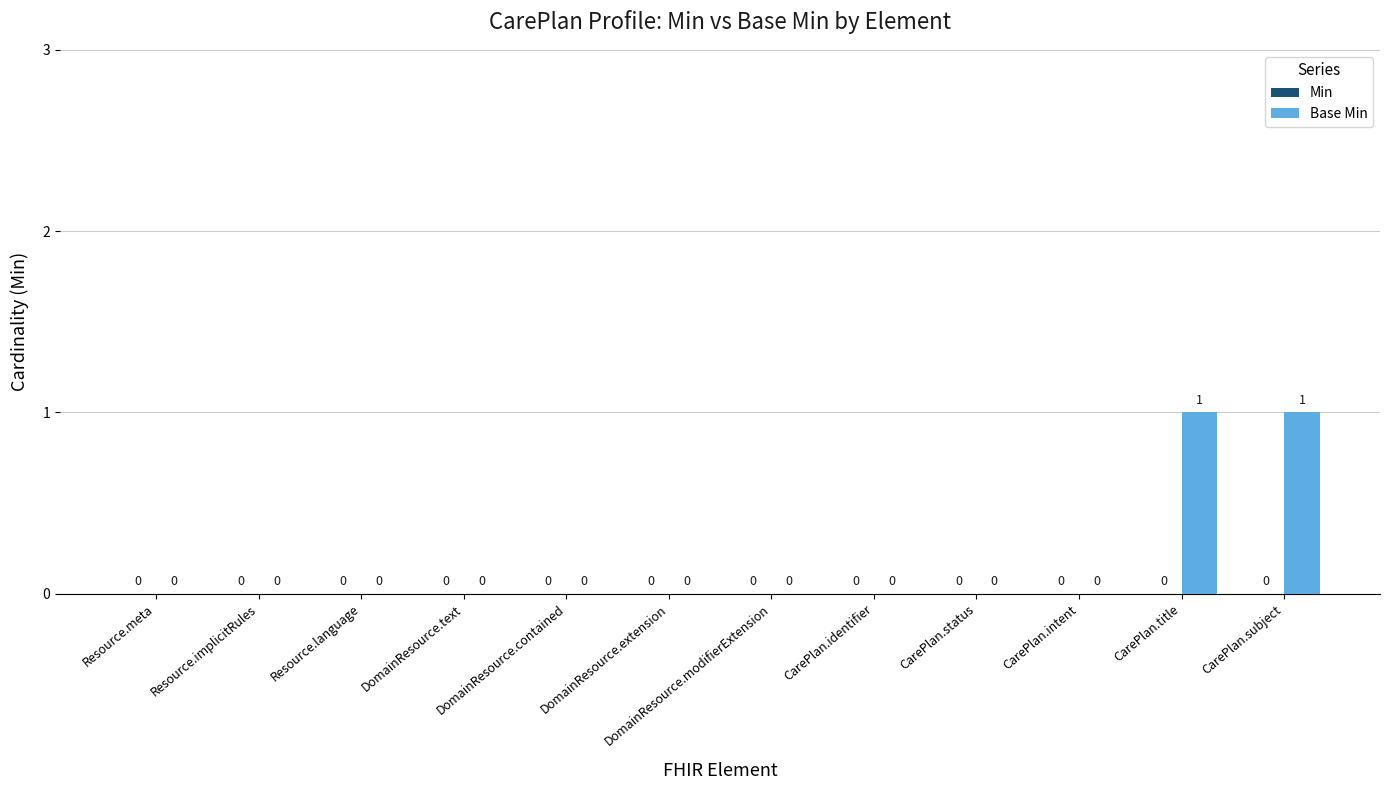

How many categories are shown in the chart?

12